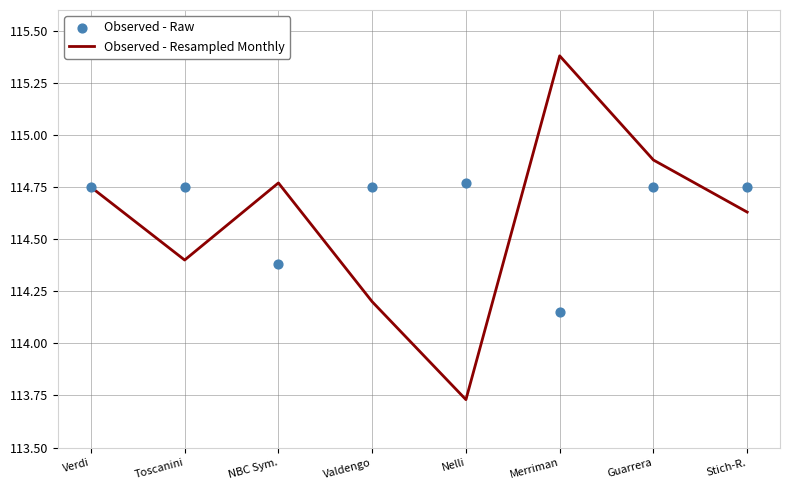

Which series reaches the minimum Y coordinate?

Observed - Resampled Monthly